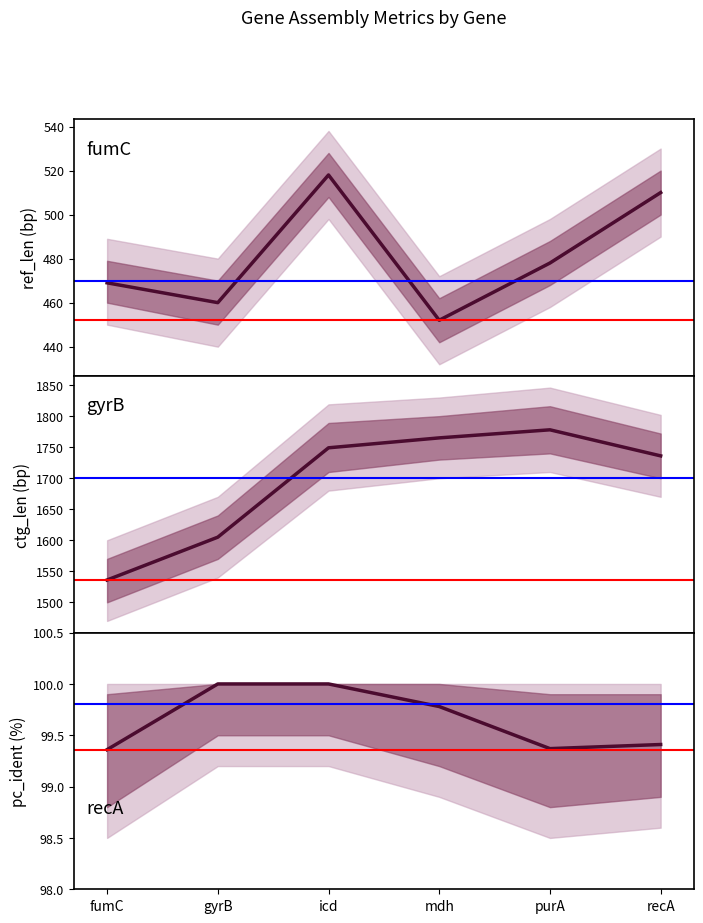

The value of ref_len at mdh is 452.0. True or false?

True